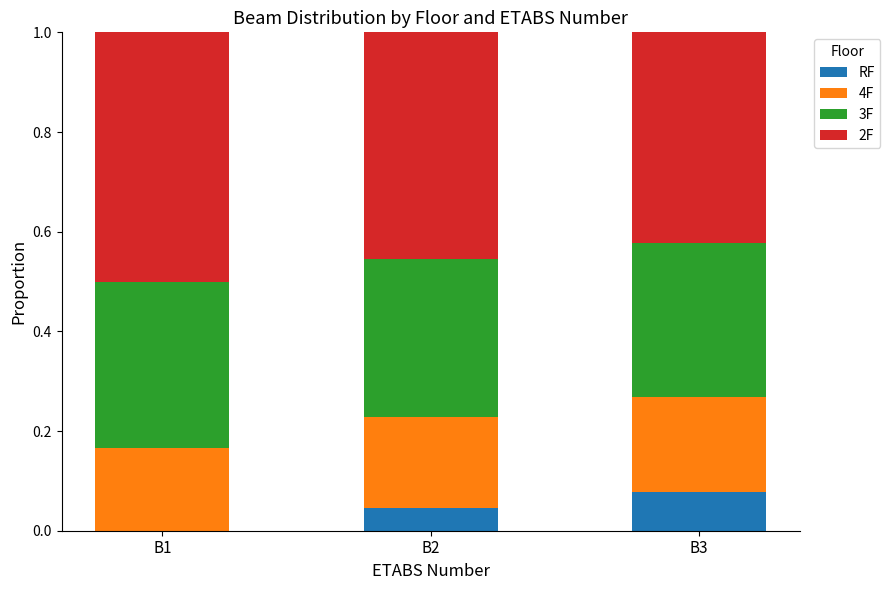

The value of RF at B2 is 0.0. True or false?

True